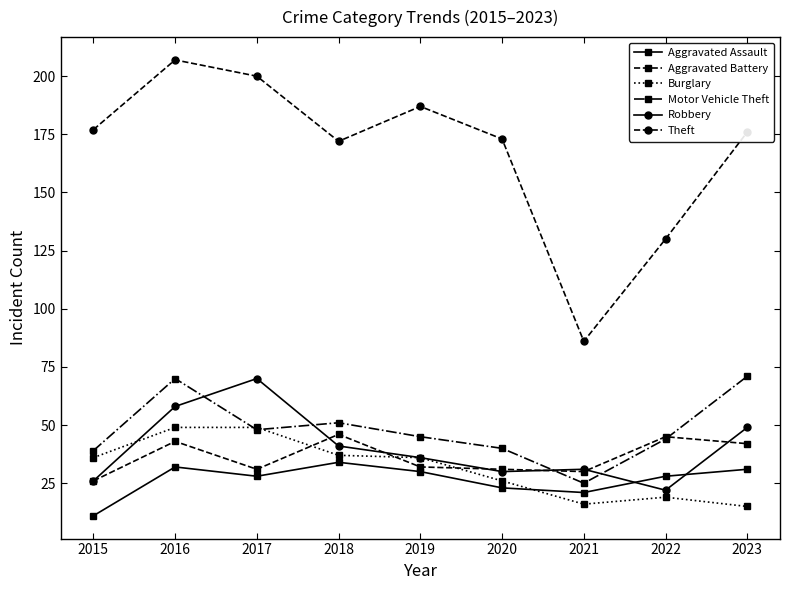

Is this an area chart (filled region under the line)?

No